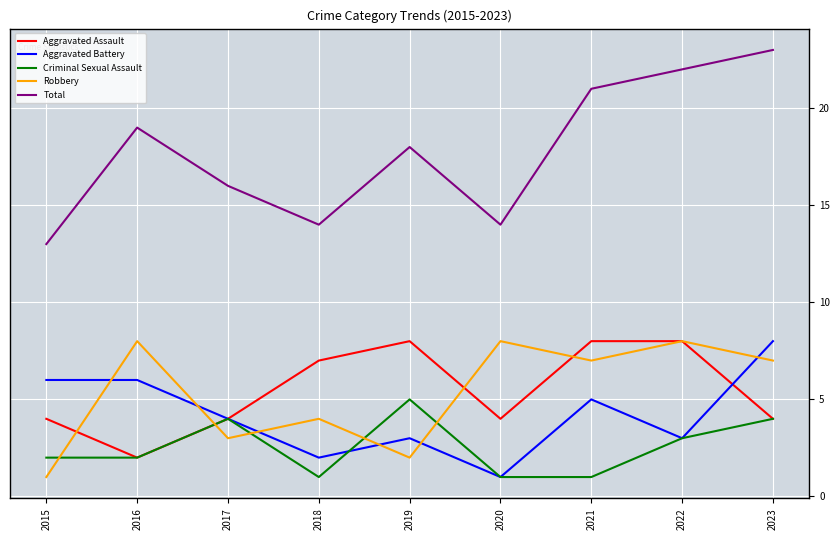

Is it true that Aggravated Battery equals 3 at 2022?

True